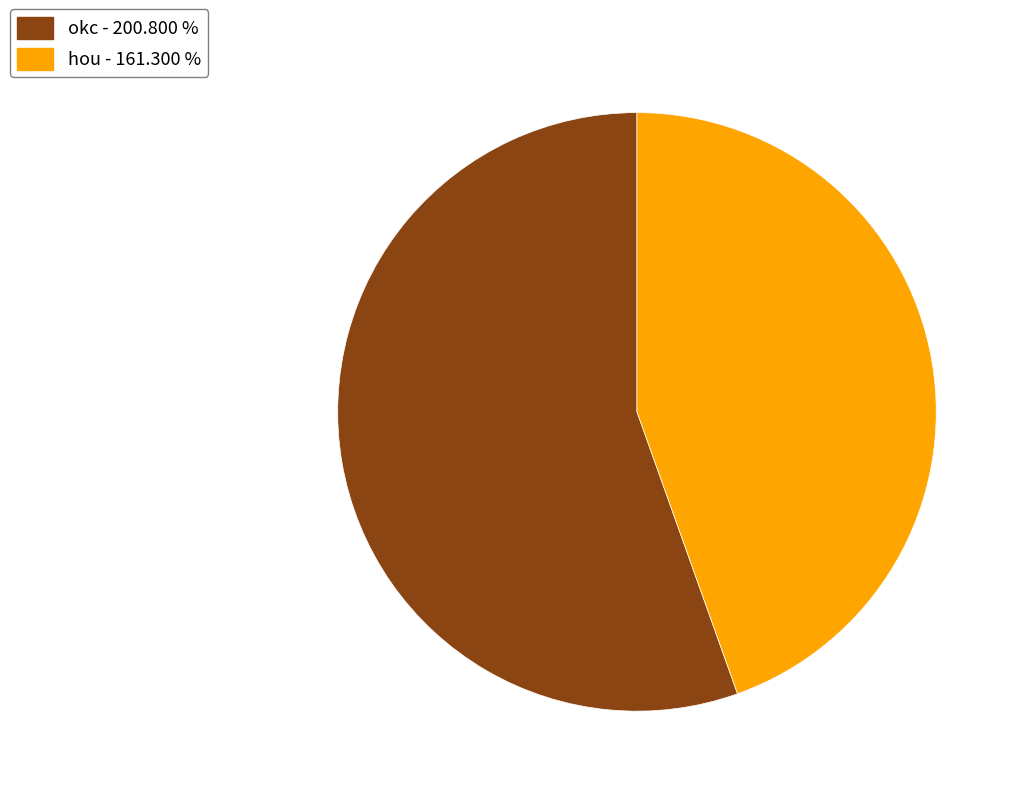

Does any single category account for the majority?

Yes